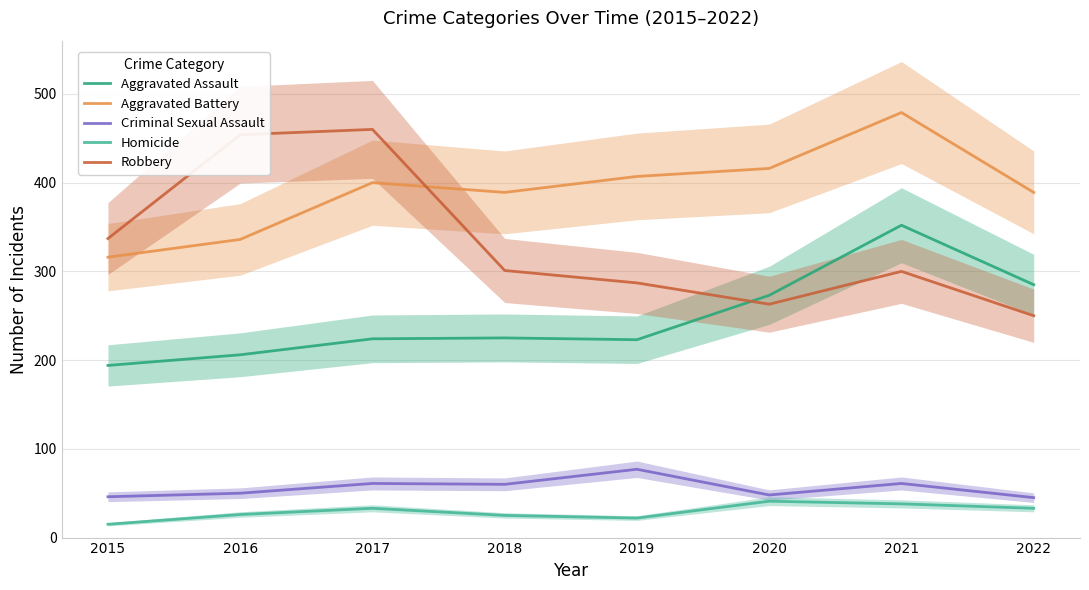

At which label does Robbery reach its peak?

2017